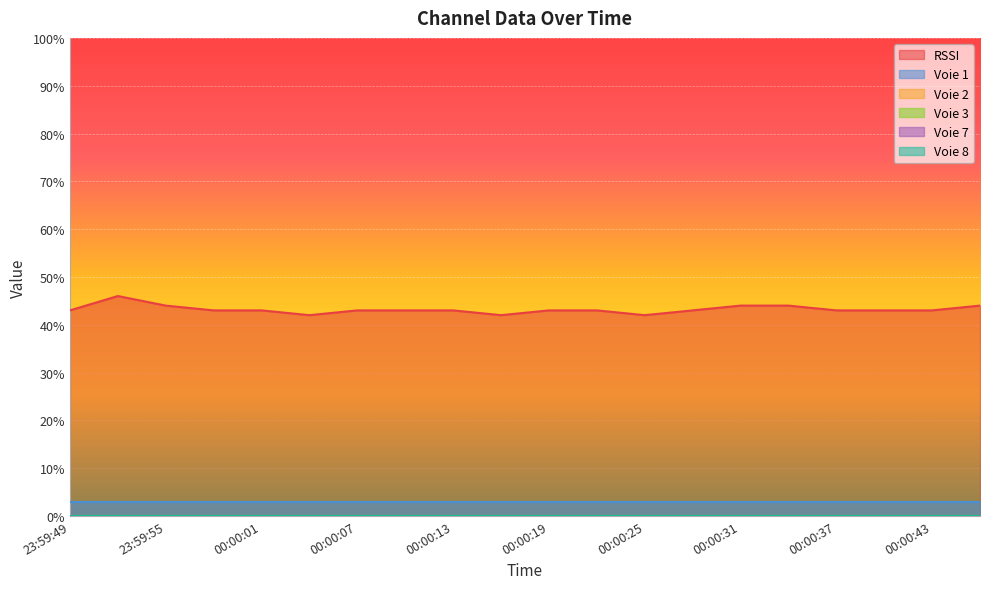

Reading left to right, what are all the values shown in this chart?

RSSI: 43	46	44	43	43	42	43	43	43	42	43	43	42	43	44	44	43	43	43	44
Voie 1: 3	3	3	3	3	3	3	3	3	3	3	3	3	3	3	3	3	3	3	3
Voie 2: 0	0	0	0	0	0	0	0	0	0	0	0	0	0	0	0	0	0	0	0
Voie 3: 0	0	0	0	0	0	0	0	0	0	0	0	0	0	0	0	0	0	0	0
Voie 7: 0	0	0	0	0	0	0	0	0	0	0	0	0	0	0	0	0	0	0	0
Voie 8: 0	0	0	0	0	0	0	0	0	0	0	0	0	0	0	0	0	0	0	0